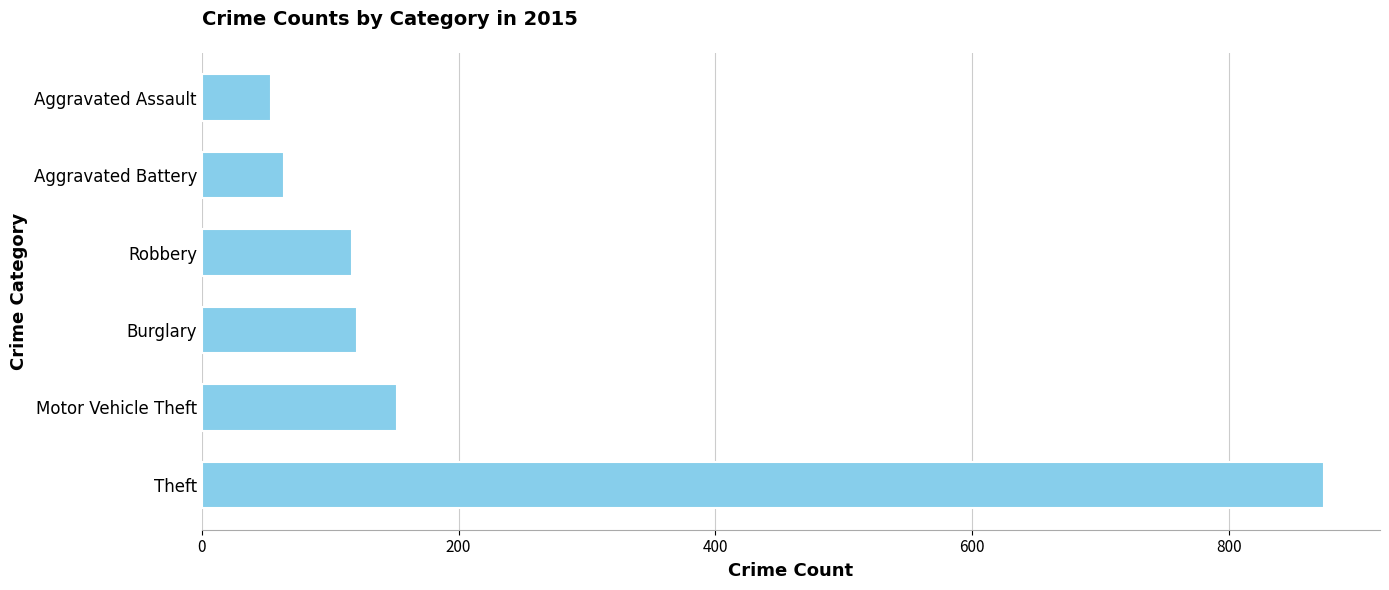

What is the approximate value at Motor Vehicle Theft, to the nearest 10?

150